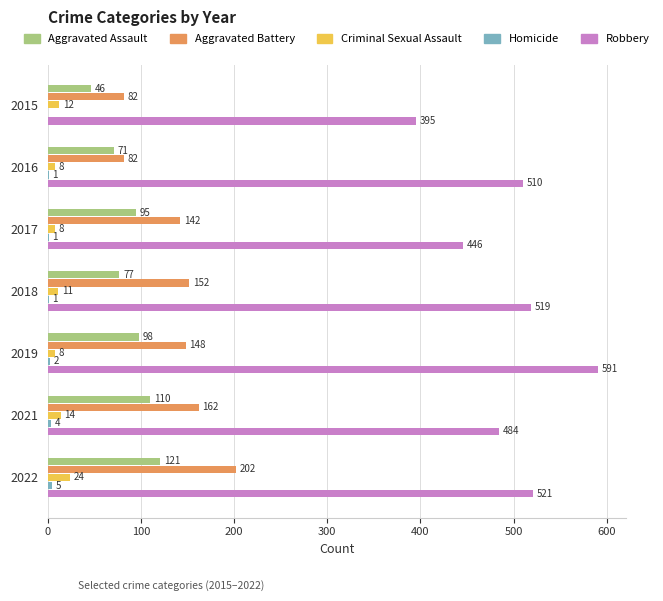

What is the sum of all Robbery values?

3466